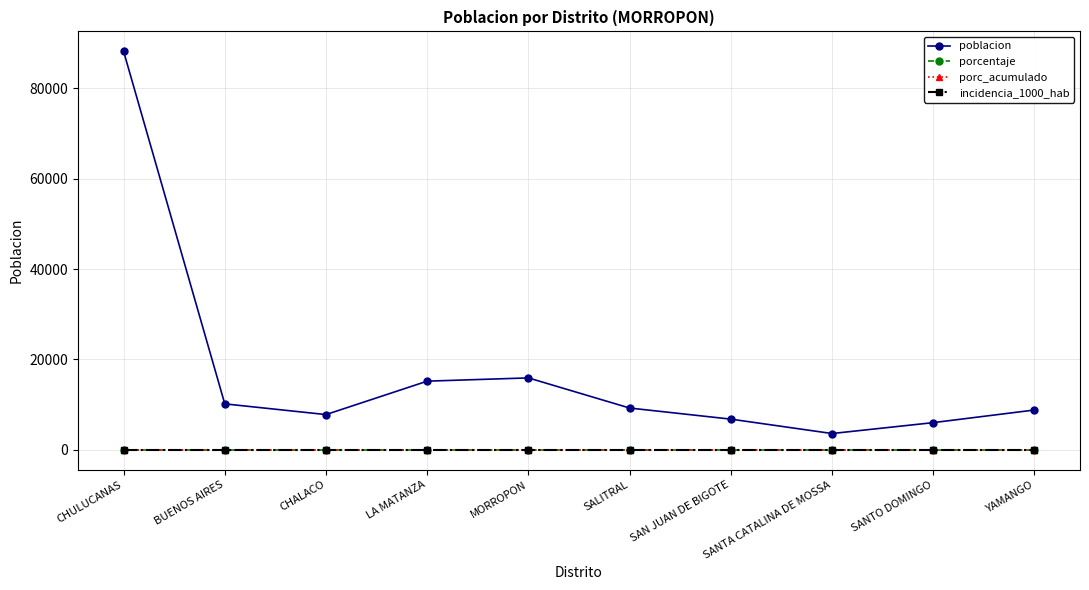

How many lines are shown in the chart?

4